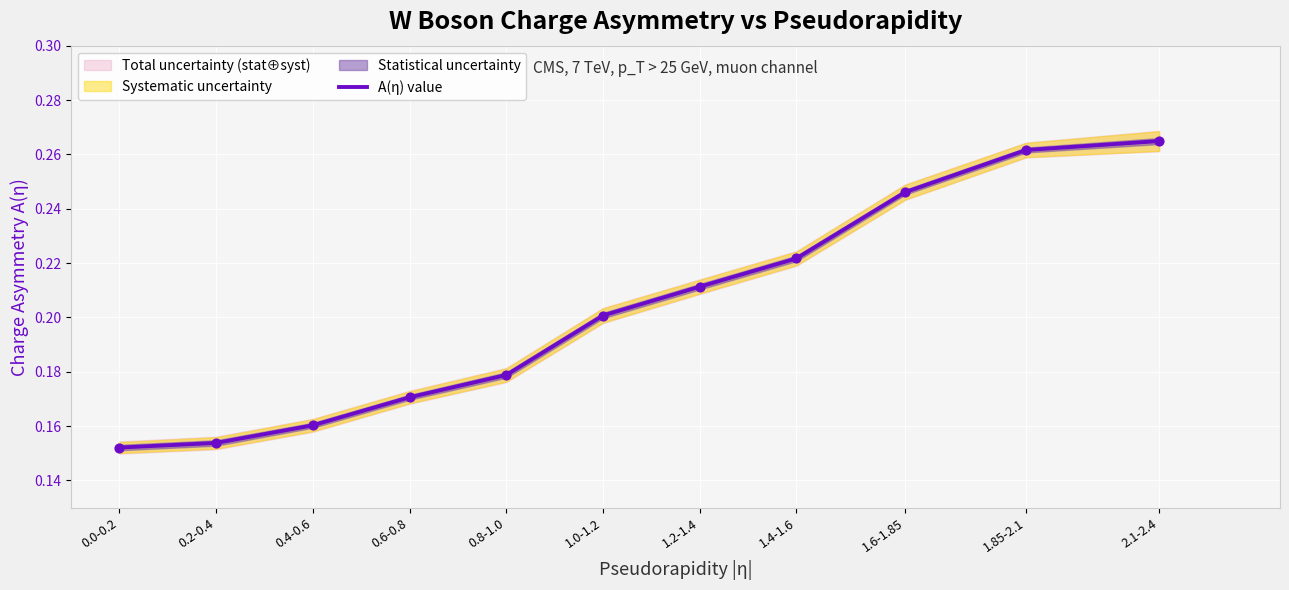

Which has a higher value, 0.6-0.8 or 0.0-0.2?

0.6-0.8